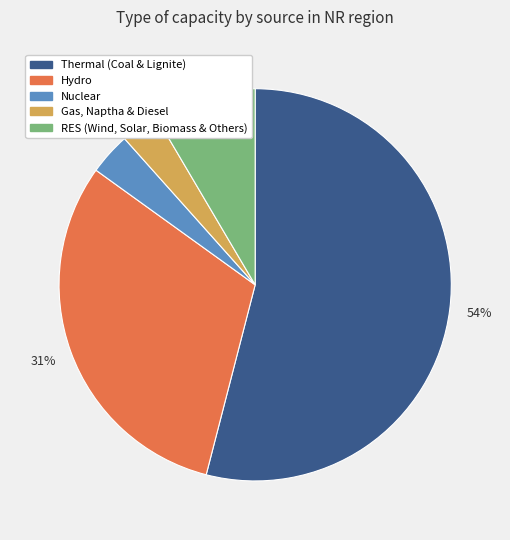

Which slice represents more than half of the pie?

Thermal (Coal & Lignite)